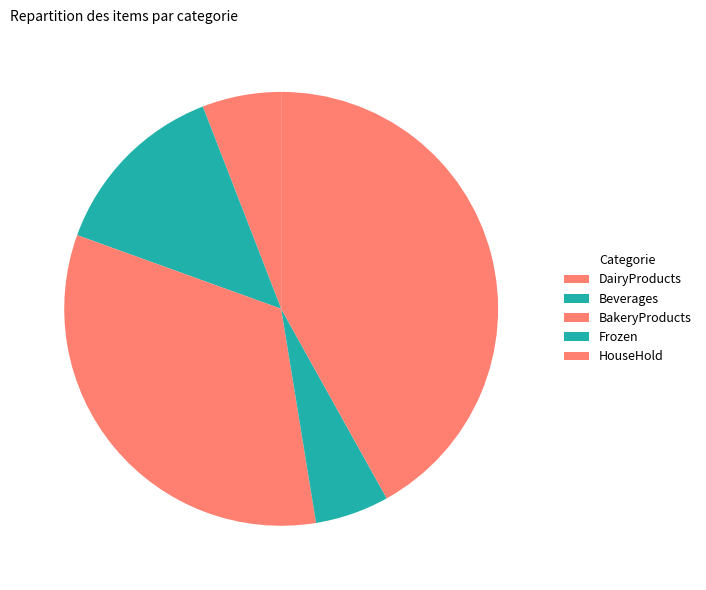

Count the number of slices in the pie.

5